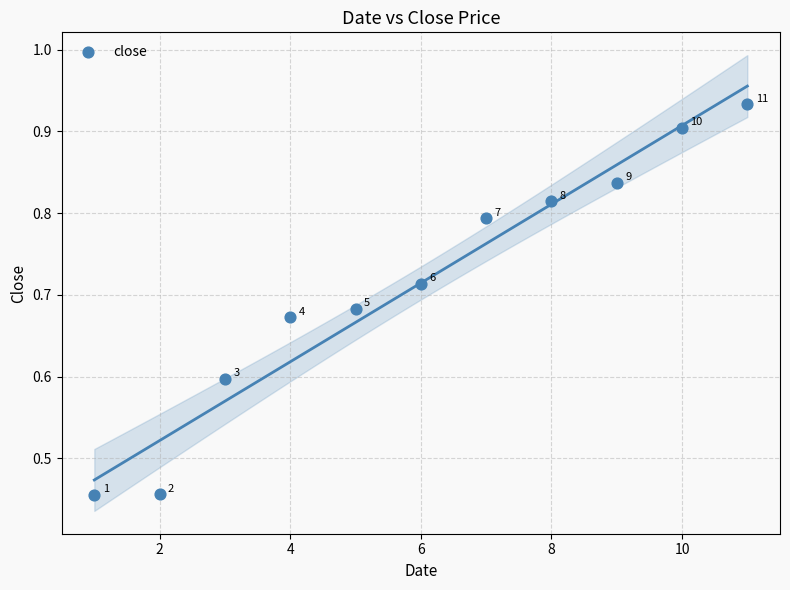

What is the range of X values (max minus min)?

10.0